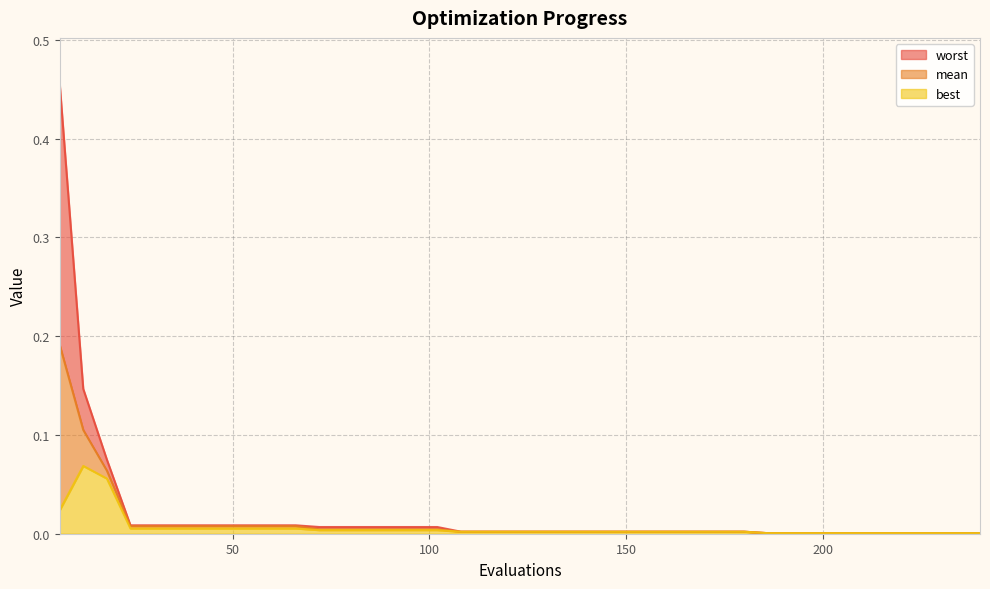

True or false: mean has more than 2 points higher than both neighbors.

False